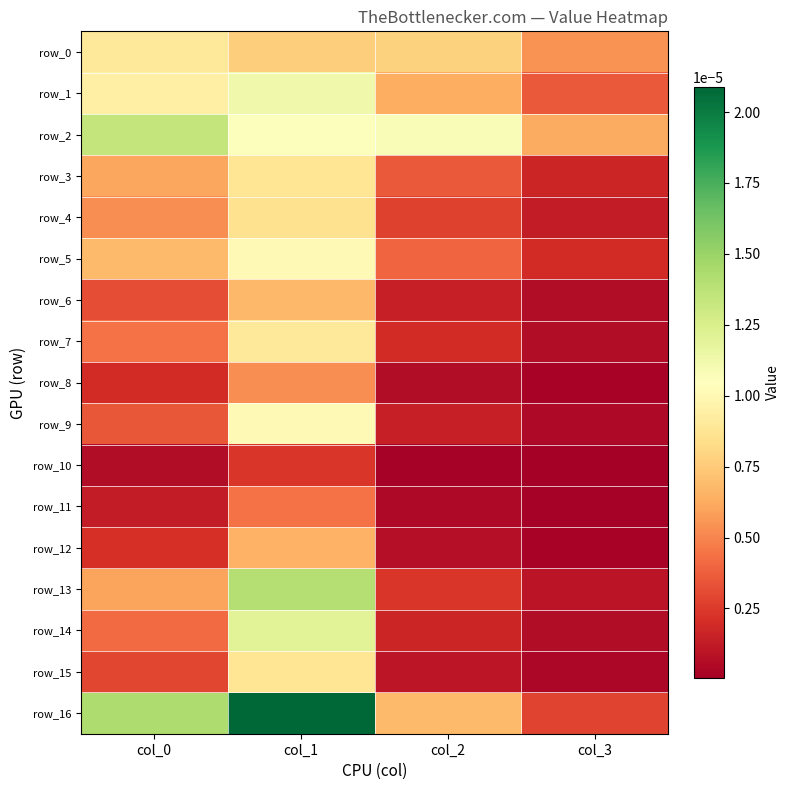

Between col_0 and col_1, which is larger?

col_0